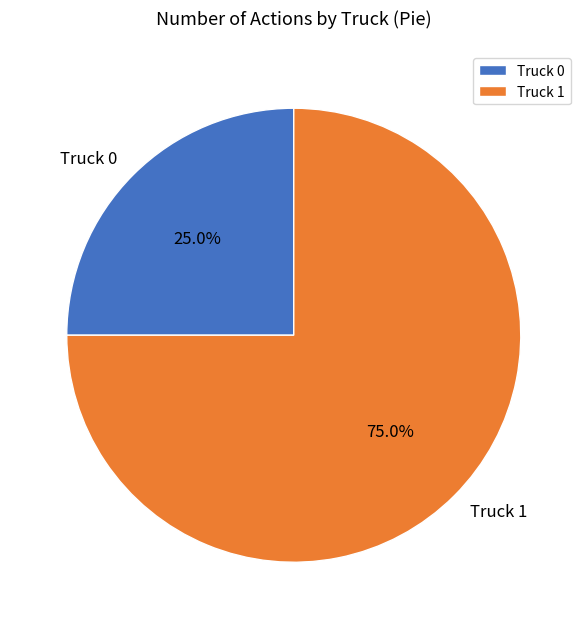

Which slice represents more than half of the pie?

Truck 1